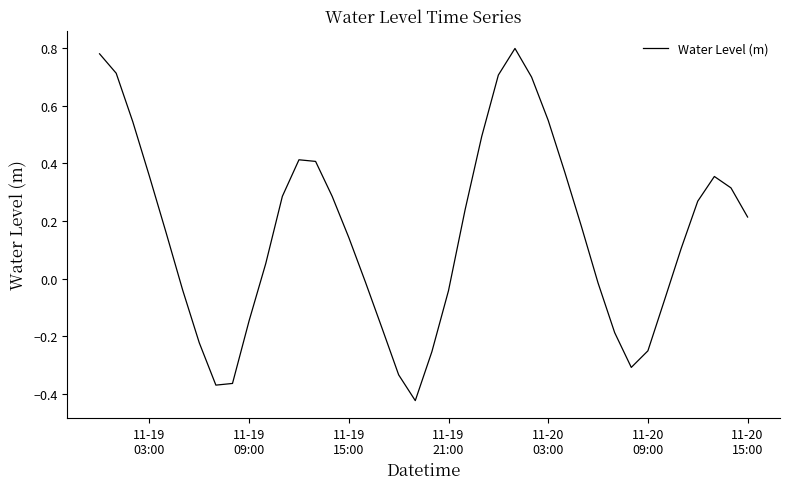

What is the difference between the maximum and minimum values?

1.2